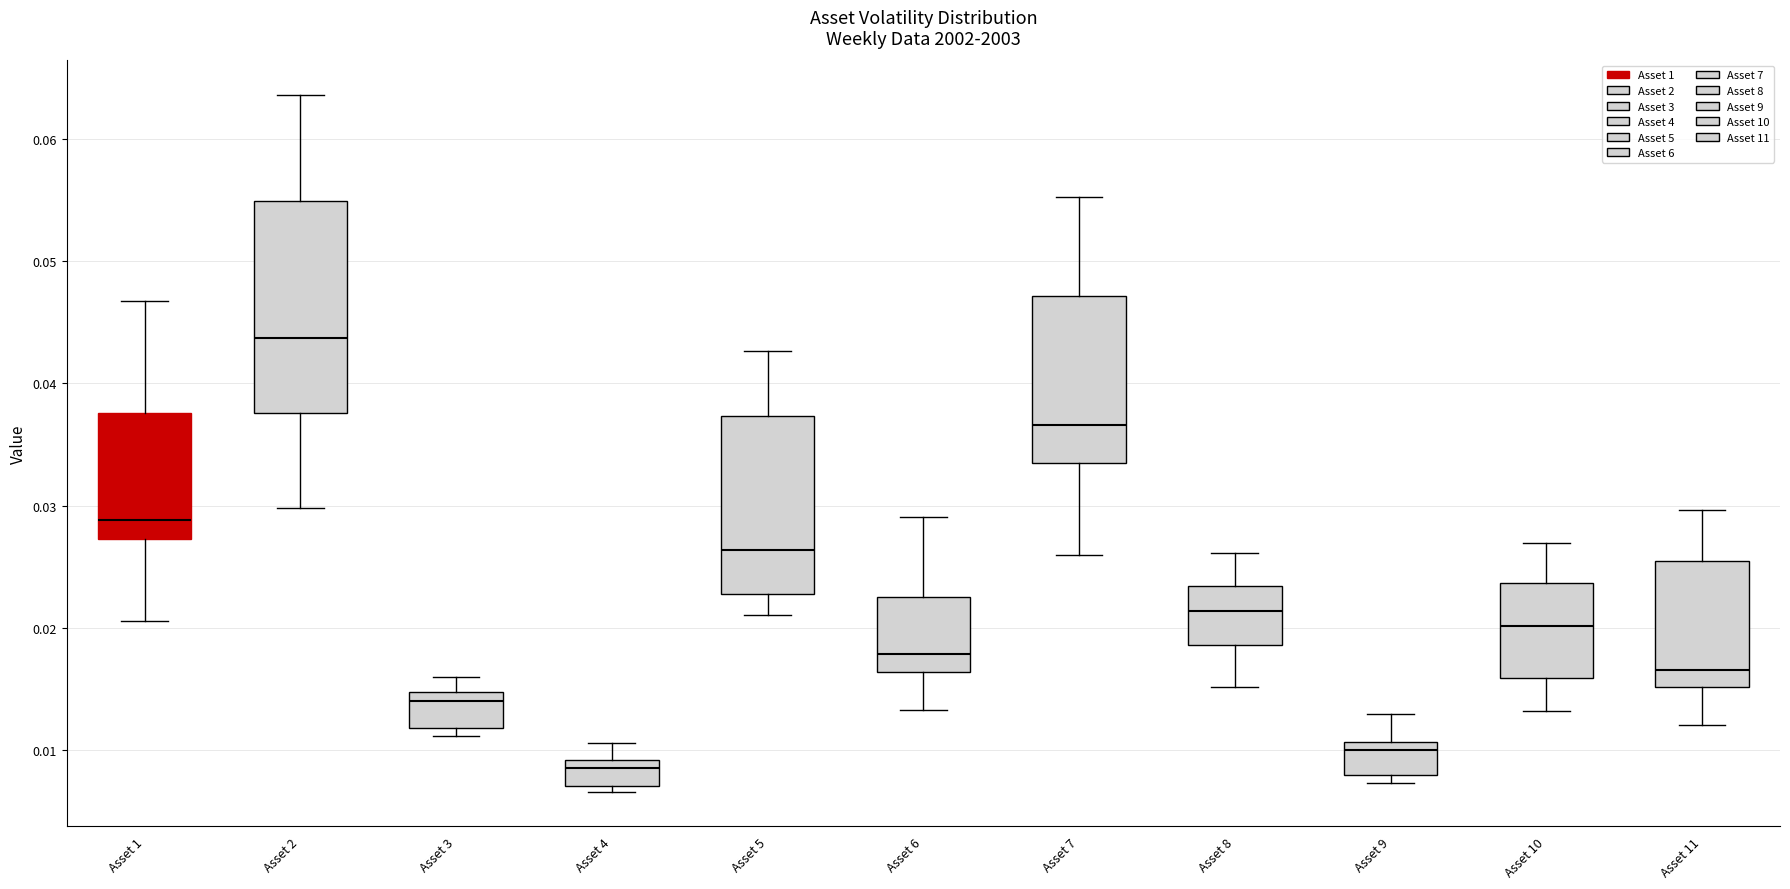

Reading left to right, read every box against the y-axis: the position of its median line, the range the box covers, and the ends of its whiskers. The values are not printed on the chart, so give them approximately, as read against the axis.

Asset 1: median 0.029, box 0.027 to 0.038, whiskers 0.021 to 0.047
Asset 2: median 0.044, box 0.038 to 0.055, whiskers 0.030 to 0.064
Asset 3: median 0.014, box 0.012 to 0.015, whiskers 0.011 to 0.016
Asset 4: median 0.009 (just below the box's upper edge), box 0.007 to 0.009, whiskers 0.007 (just below the box's lower edge) to 0.011
Asset 5: median 0.026, box 0.023 to 0.037, whiskers 0.021 to 0.043
Asset 6: median 0.018, box 0.016 to 0.023, whiskers 0.013 to 0.029
Asset 7: median 0.037, box 0.034 to 0.047, whiskers 0.026 to 0.055
Asset 8: median 0.021, box 0.019 to 0.023, whiskers 0.015 to 0.026
Asset 9: median 0.010, box 0.008 to 0.011, whiskers 0.007 to 0.013
Asset 10: median 0.020, box 0.016 to 0.024, whiskers 0.013 to 0.027
Asset 11: median 0.017, box 0.015 to 0.025, whiskers 0.012 to 0.030